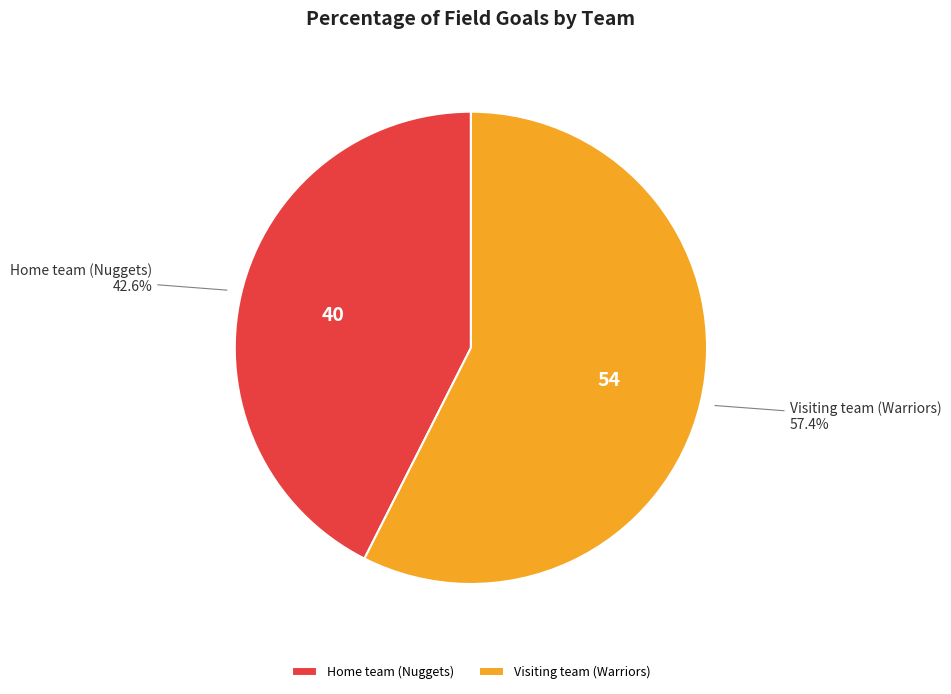

Which has a higher value, Visiting team (Warriors) or Home team (Nuggets)?

Visiting team (Warriors)